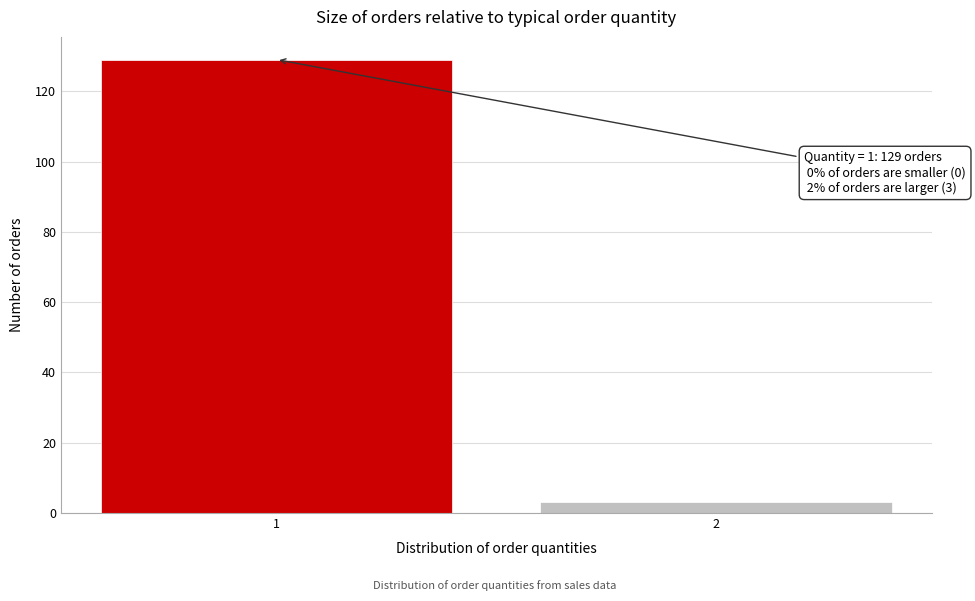

Reading left to right, extract all data points from this chart.

1=129	2=3